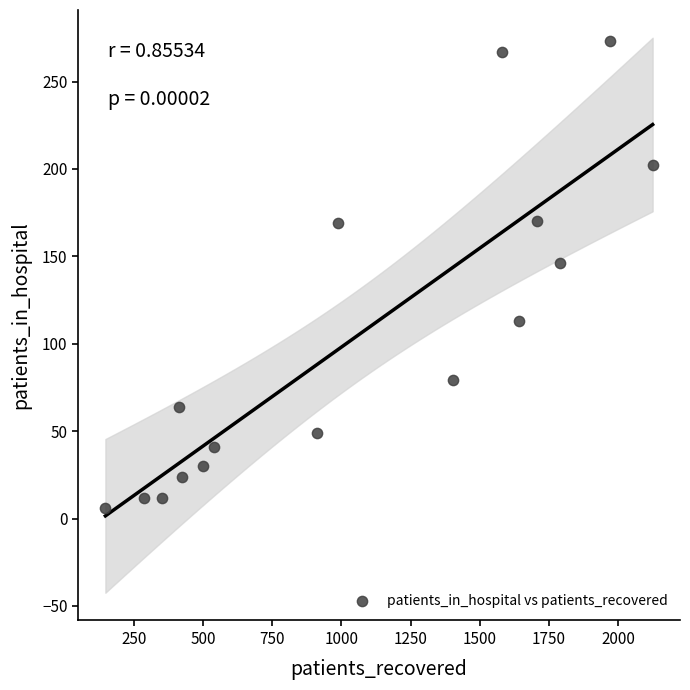

What Y value in the scatter plot is closest to 139?

146